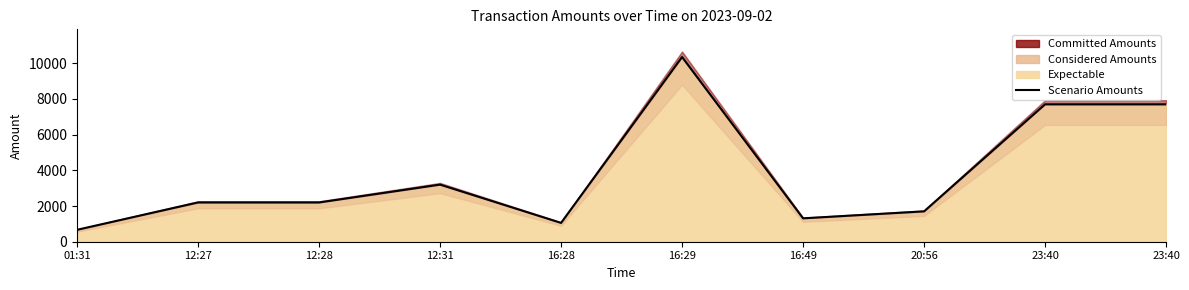

What is the ratio of the value at 16:49 to the value at 16:29?

0.1